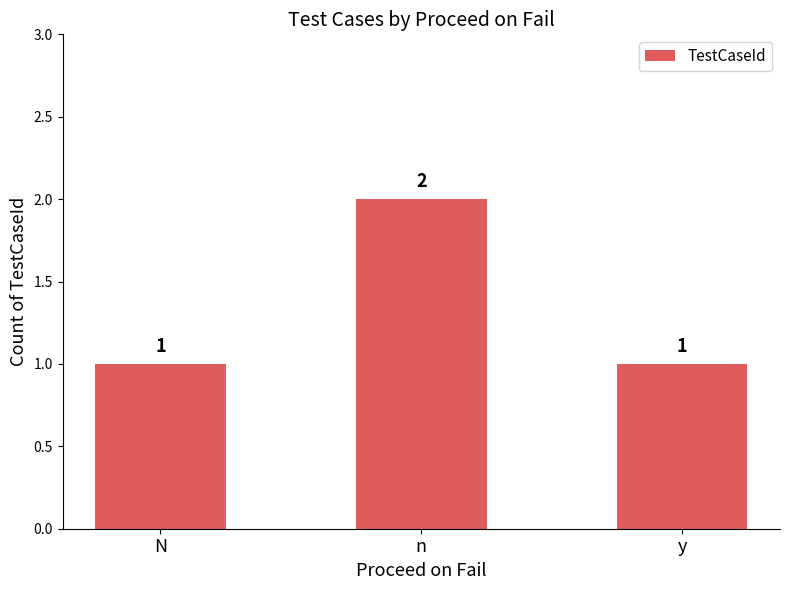

What is the label of the 1st bar from the right?

y